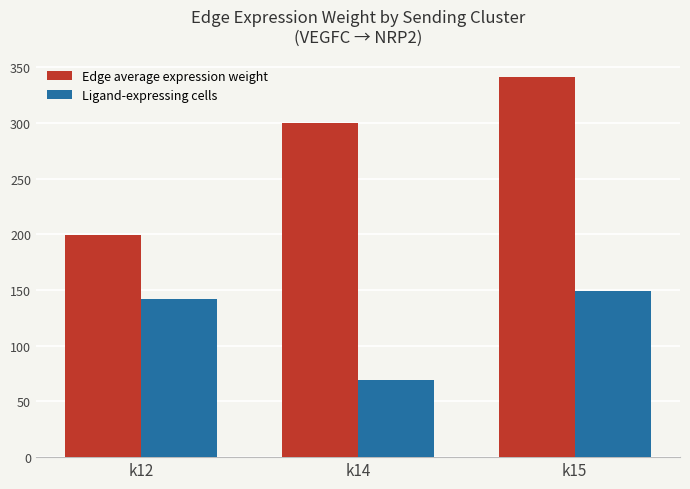

What is the difference between the maximum and second lowest values in the Edge average expression weight series?

41.3